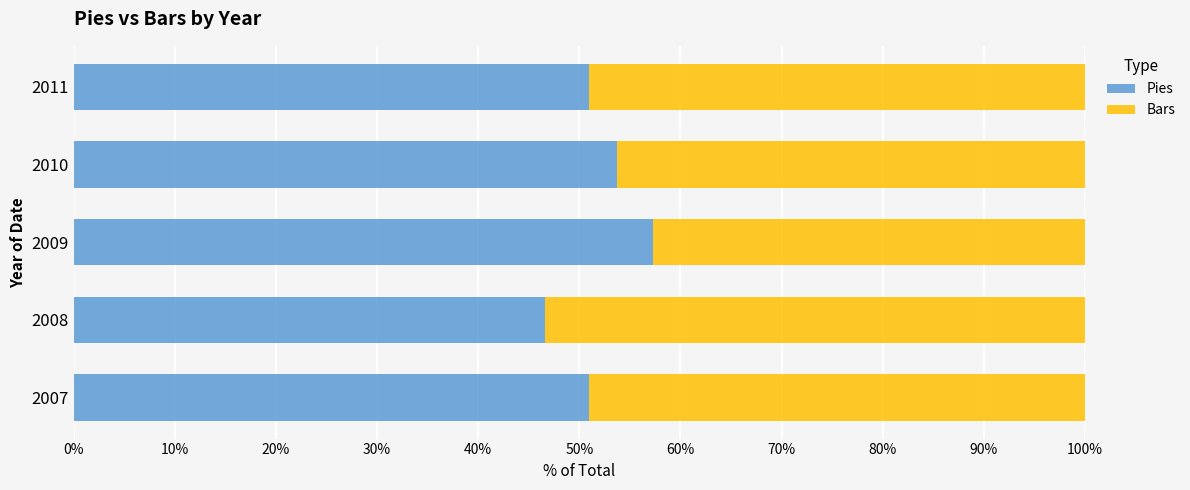

What is the difference between the maximum and minimum values in the Pies series?

10.7